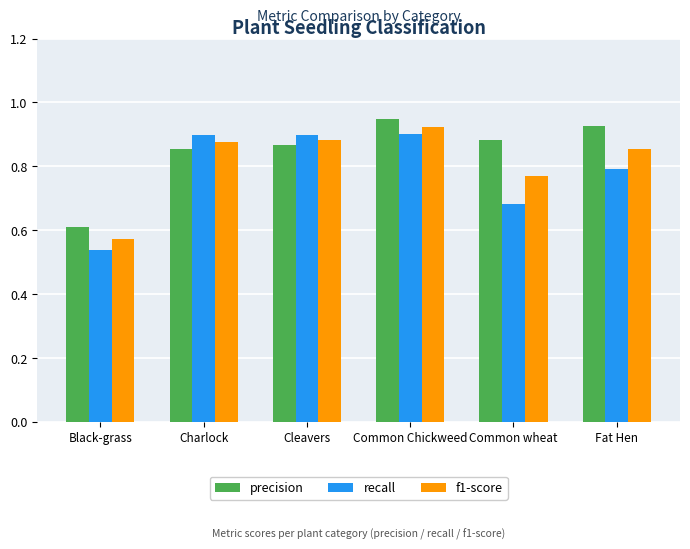

What is the difference between the second highest and minimum values in the precision series?

0.3